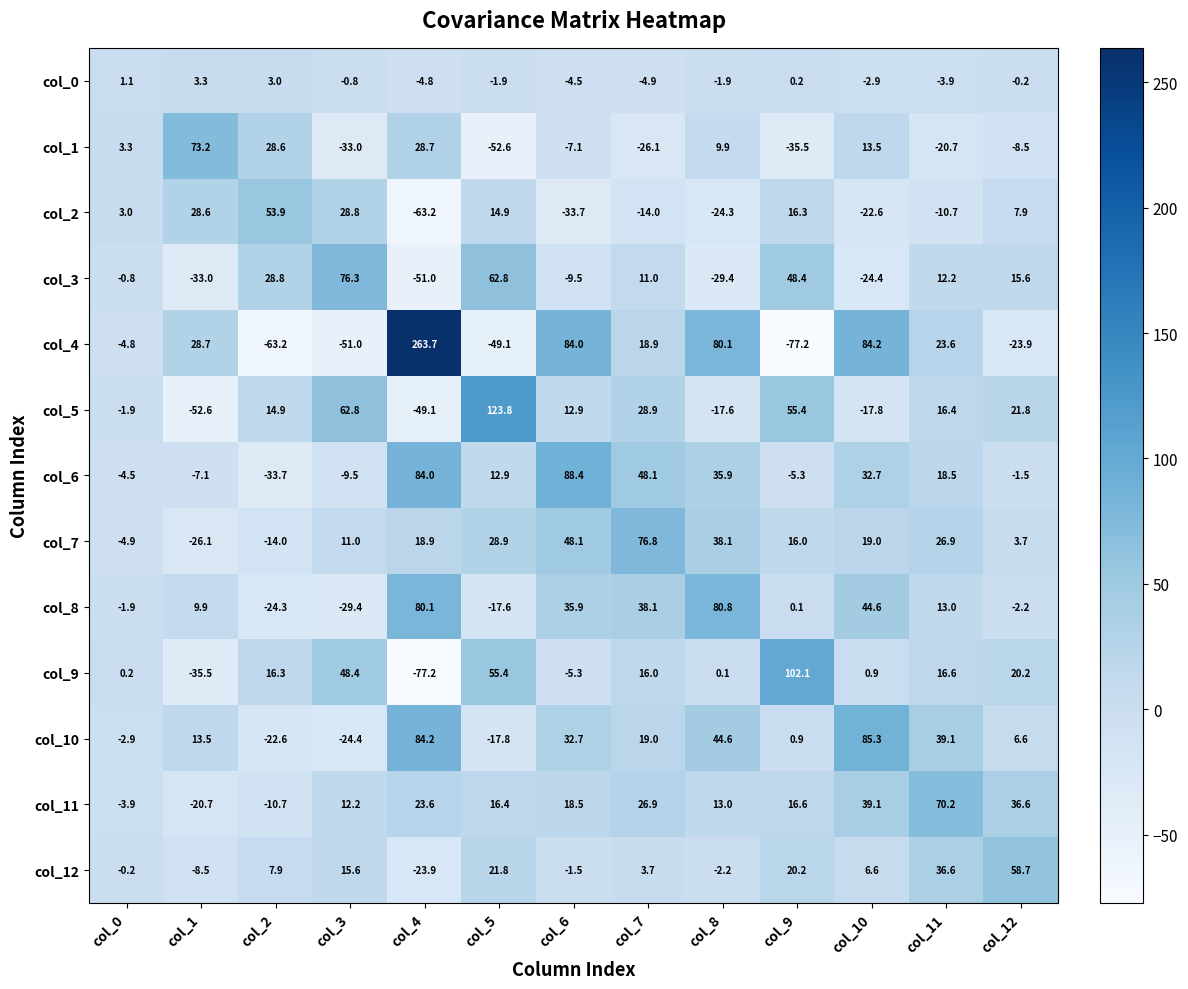

How many data points in col_4 are above 18?

7